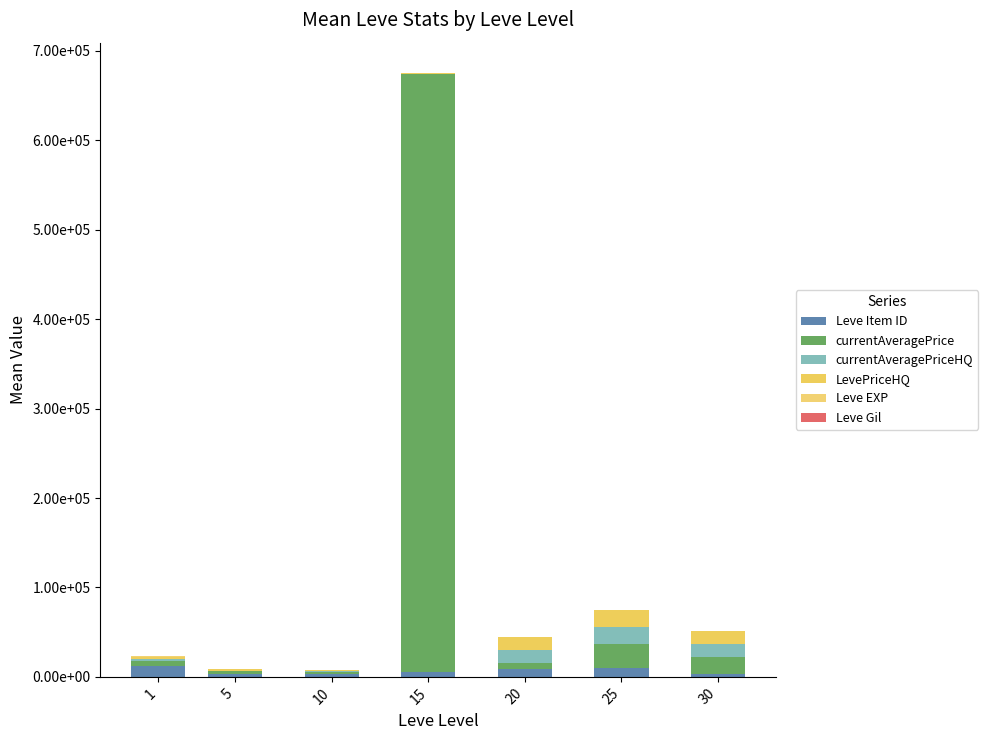

What is the total value across all series at 1?

23034.4